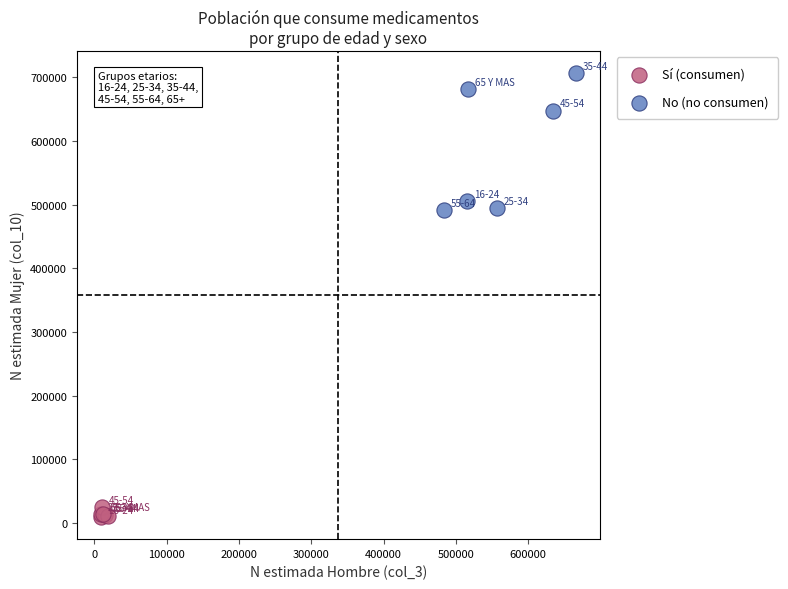

Which series reaches the minimum Y coordinate?

Sí (consumen)